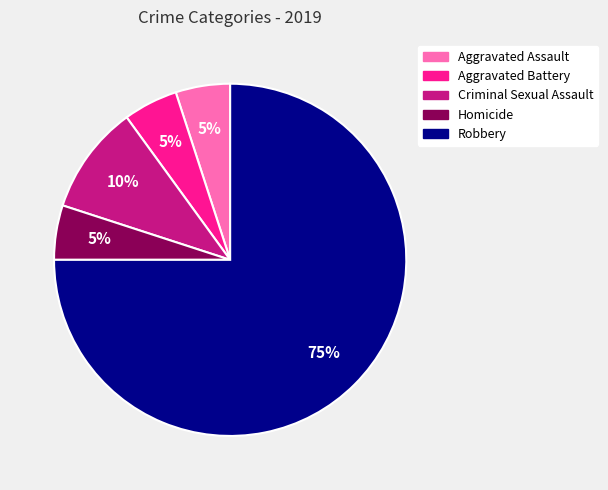

Approximately how many times larger is the value at Robbery compared to Aggravated Battery?

15.0